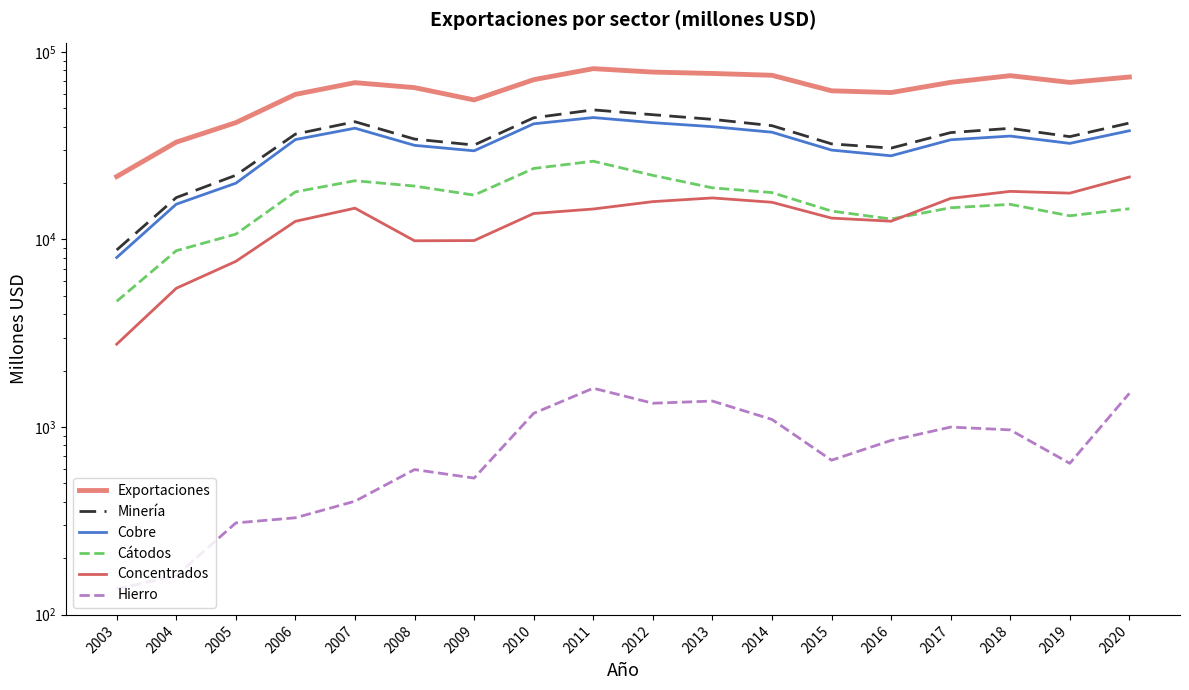

The value of Cátodos at 2010 is 40434. True or false?

False